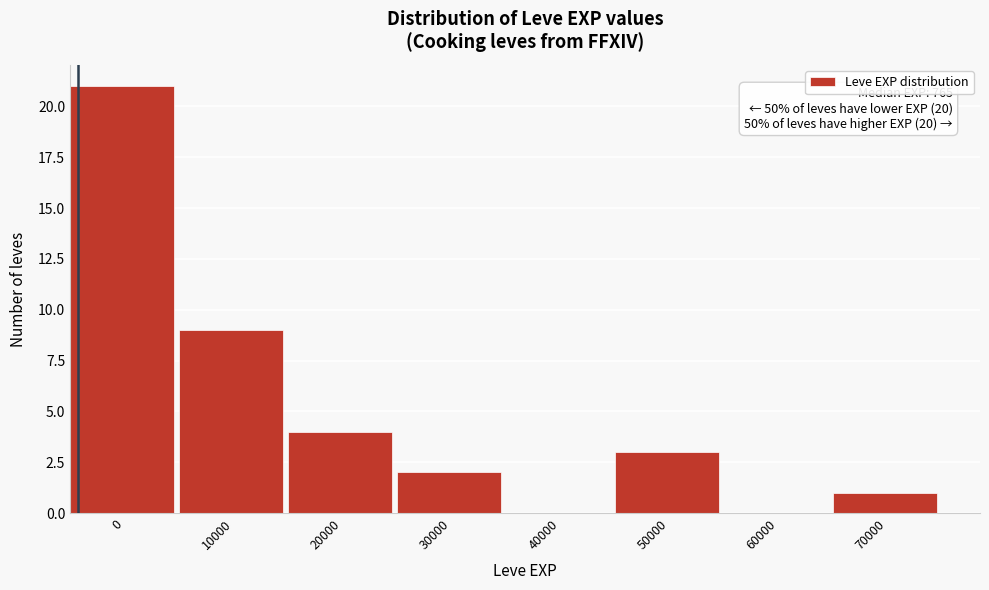

Reading left to right, transcribe all the data shown in this chart.

0=21	10000=9	20000=4	30000=2	40000=0	50000=3	60000=0	70000=1